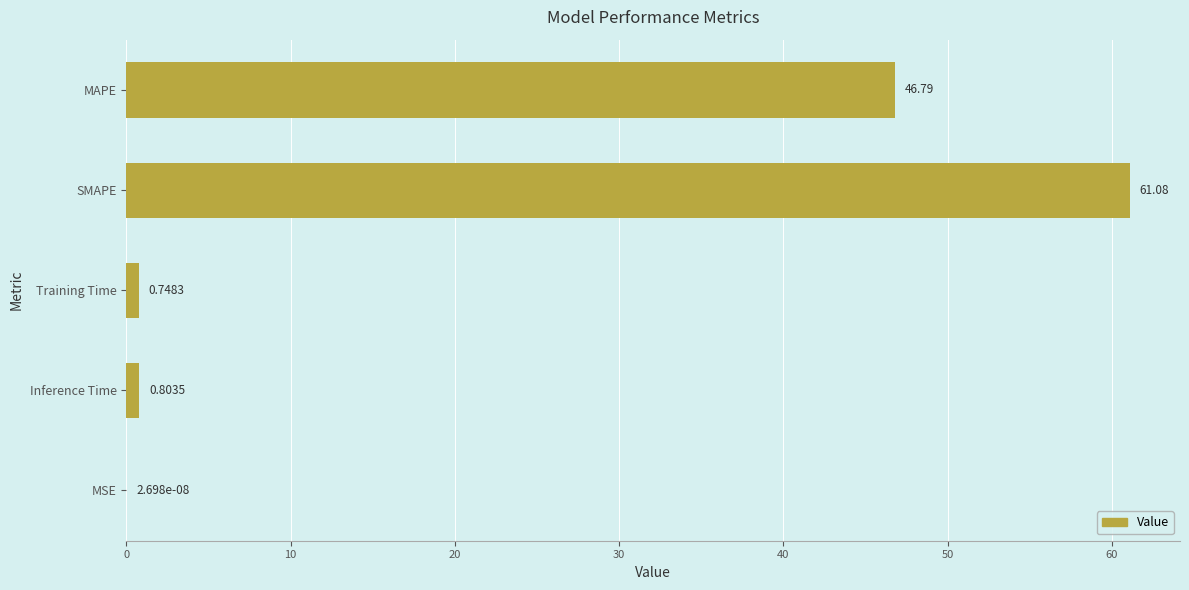

What is the change in value from SMAPE to MSE?

-61.1